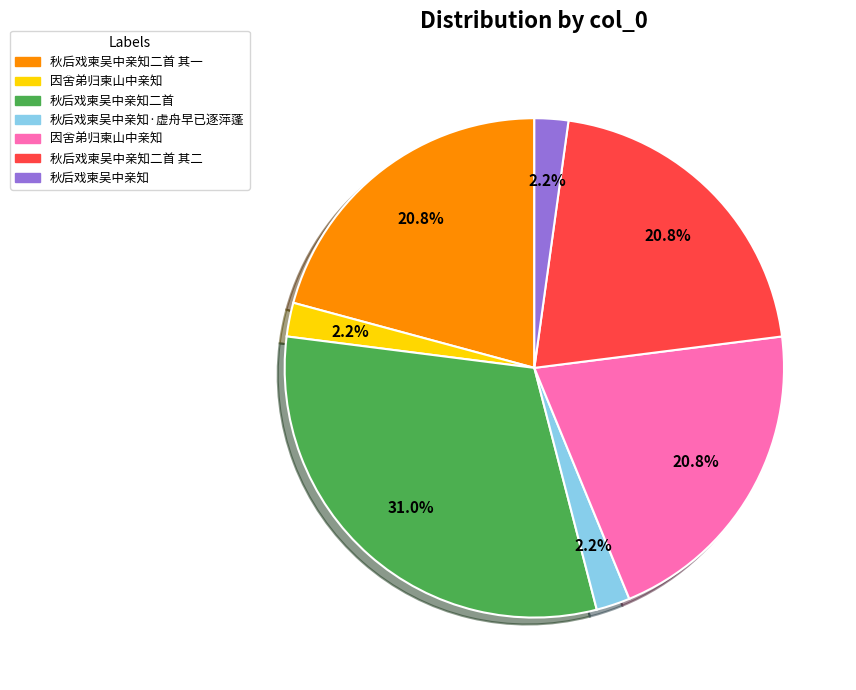

To the nearest percent, what is the average slice percentage?

14%